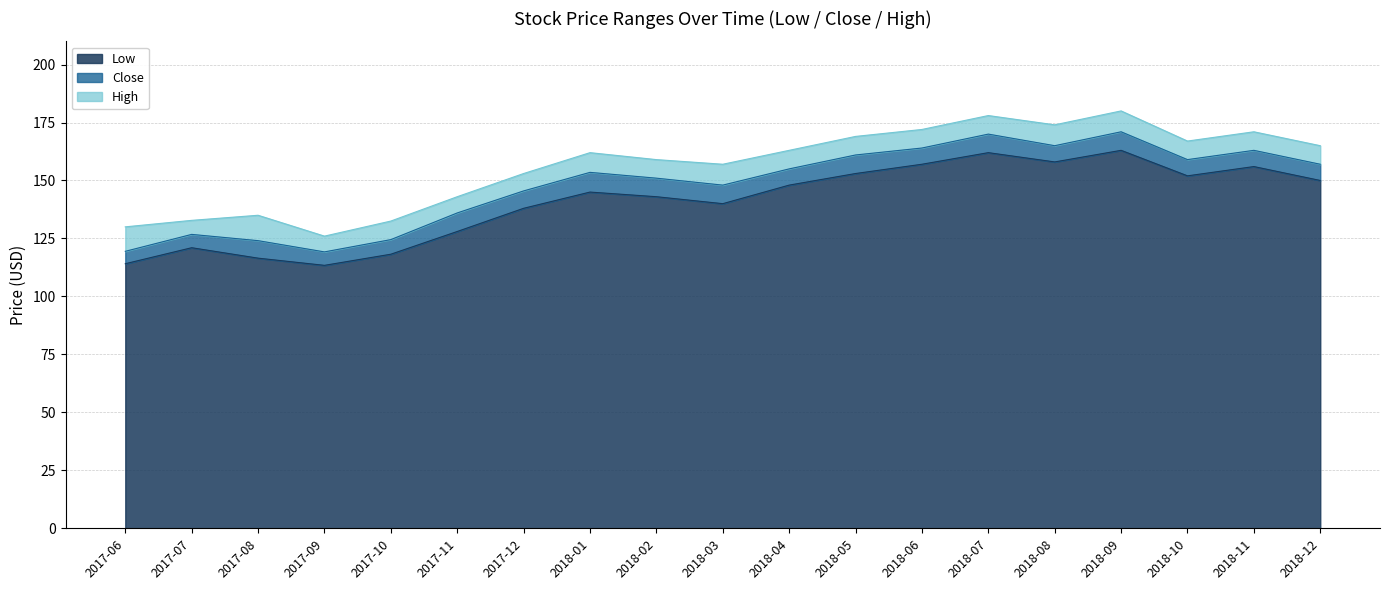

Which has a higher value, 2017-06 or 2018-10?

2018-10